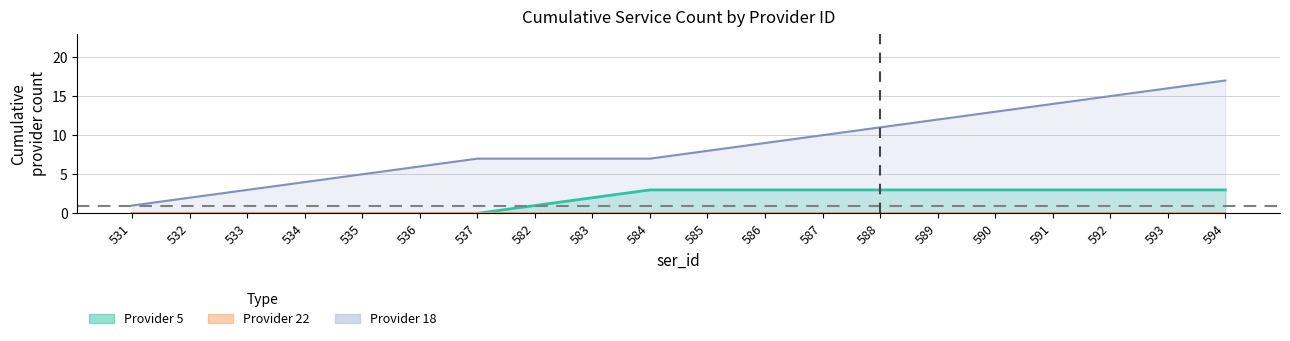

Which category has the lowest value across all series?

584